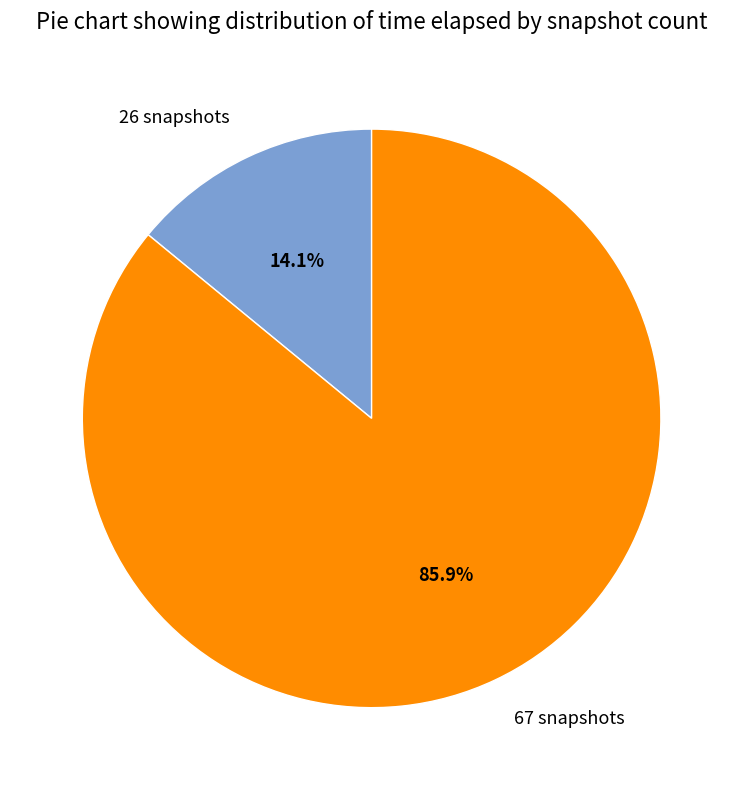

To the nearest percent, what portion does 26 snapshots represent?

14%